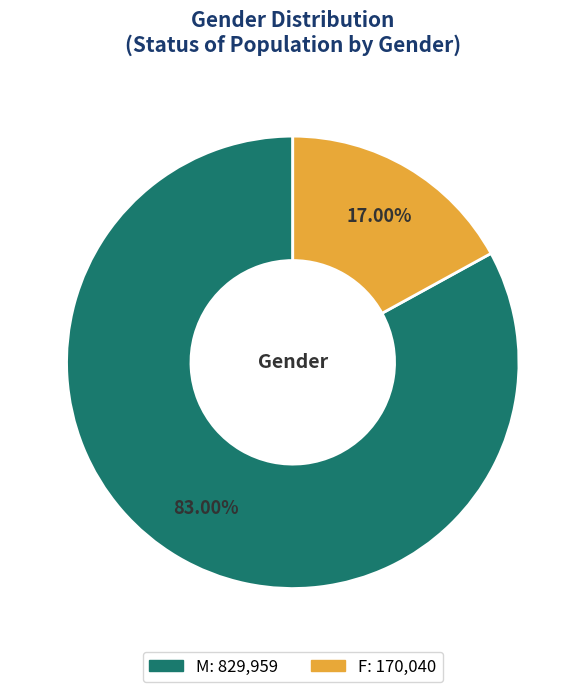

Which slice represents more than half of the pie?

M